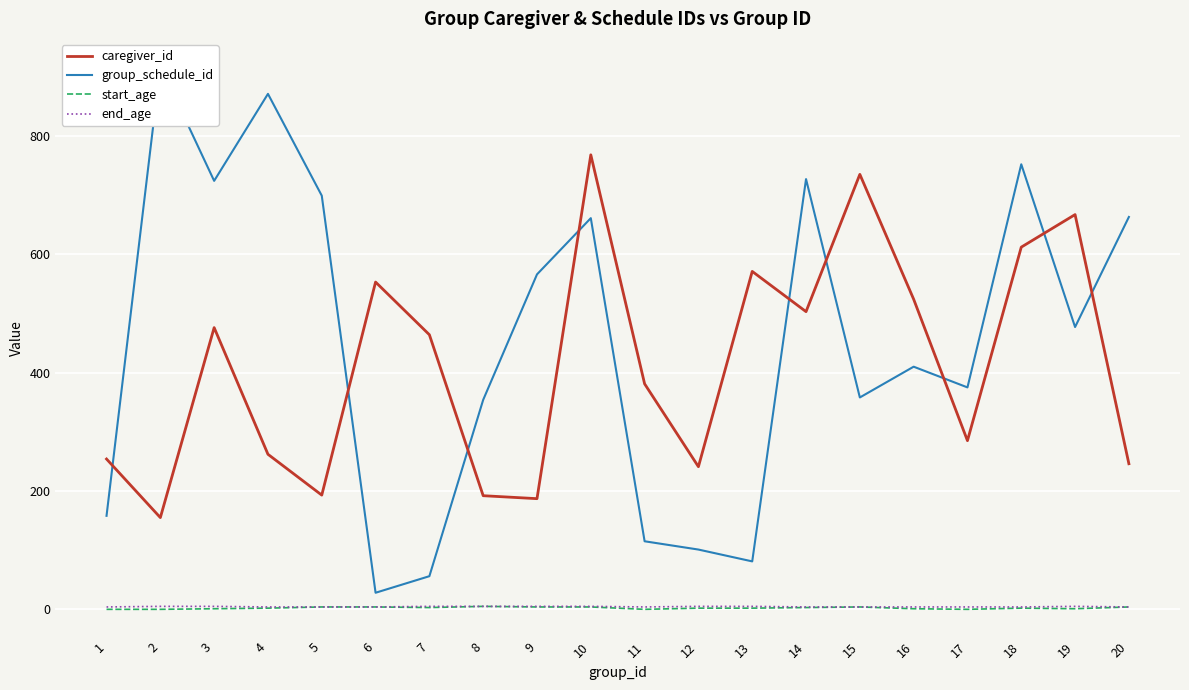

True or false: end_age and group_schedule_id cross at least once.

False